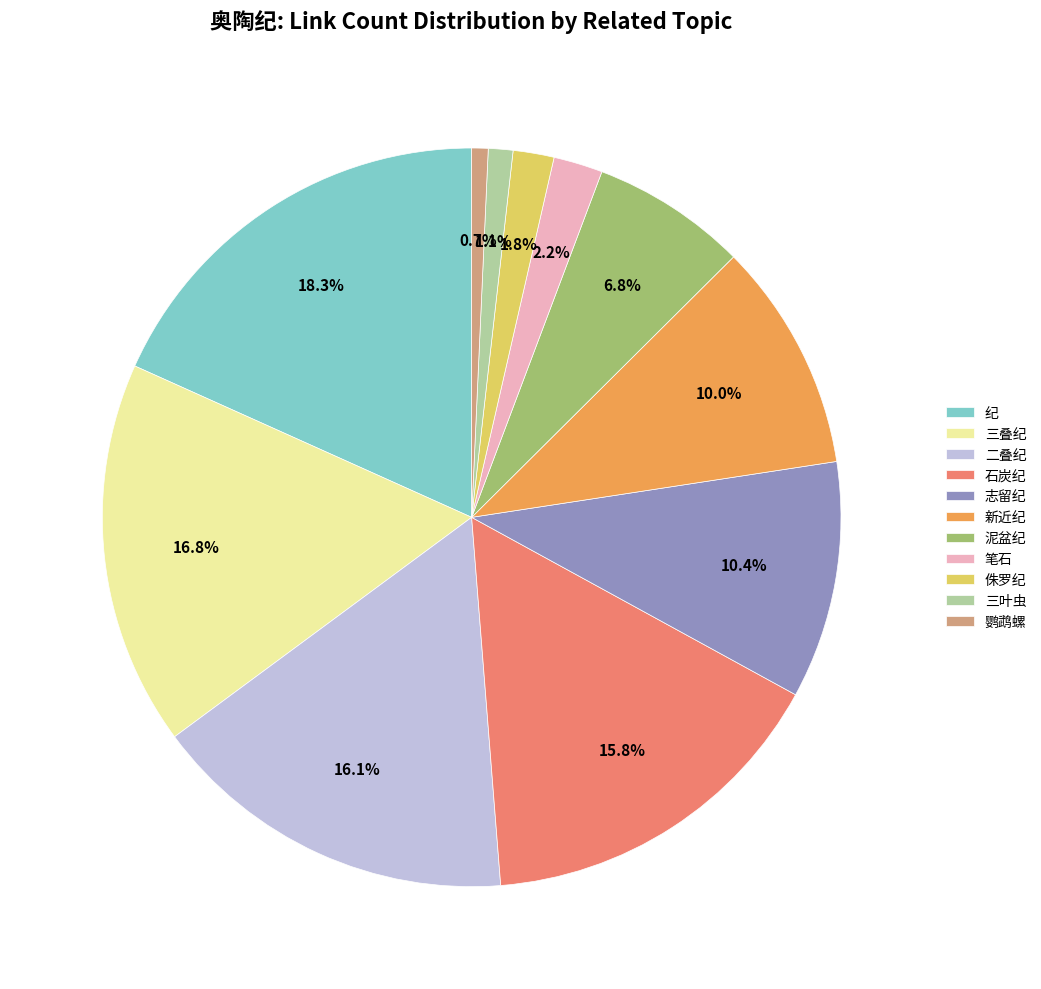

Is 纪 the majority of the pie?

No